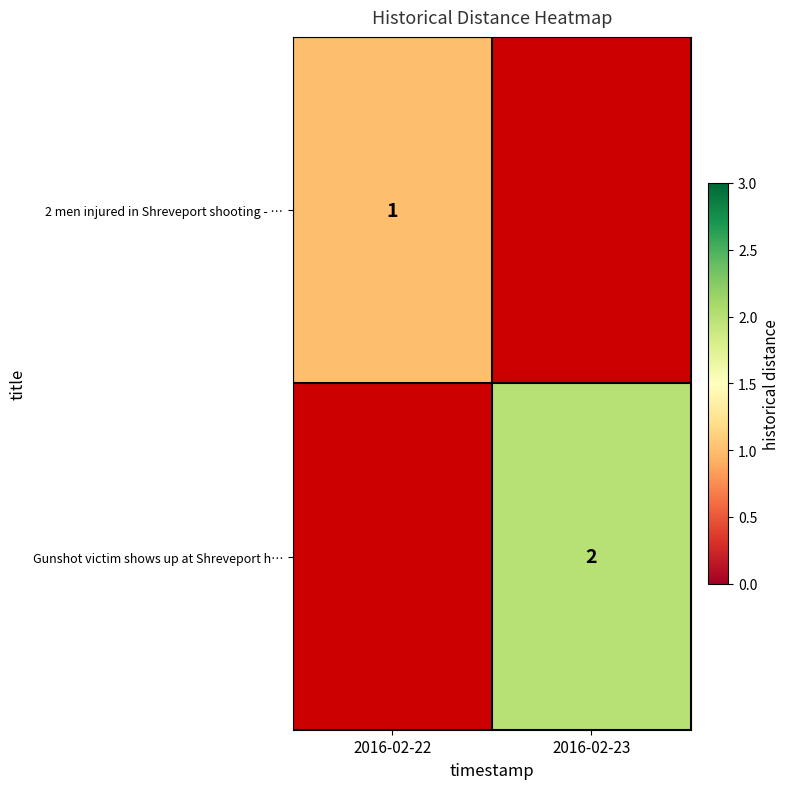

Which label corresponds to the smallest value in the chart?

2016-02-23